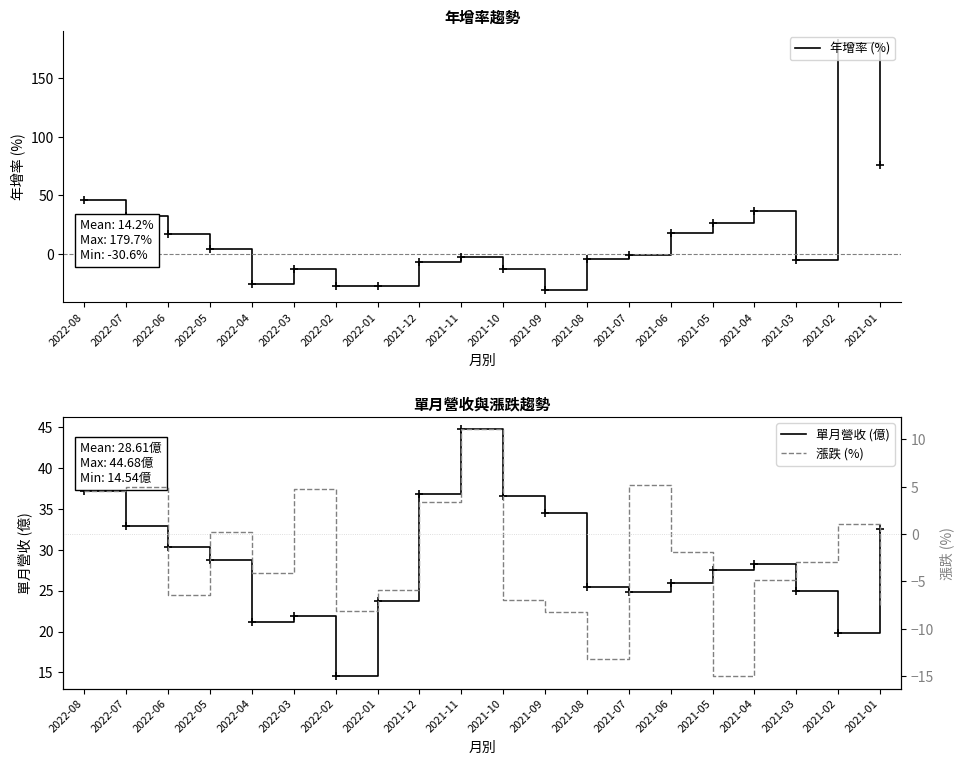

The 漲跌 (%) series shows 7.4 at 2021-07. True or false?

False